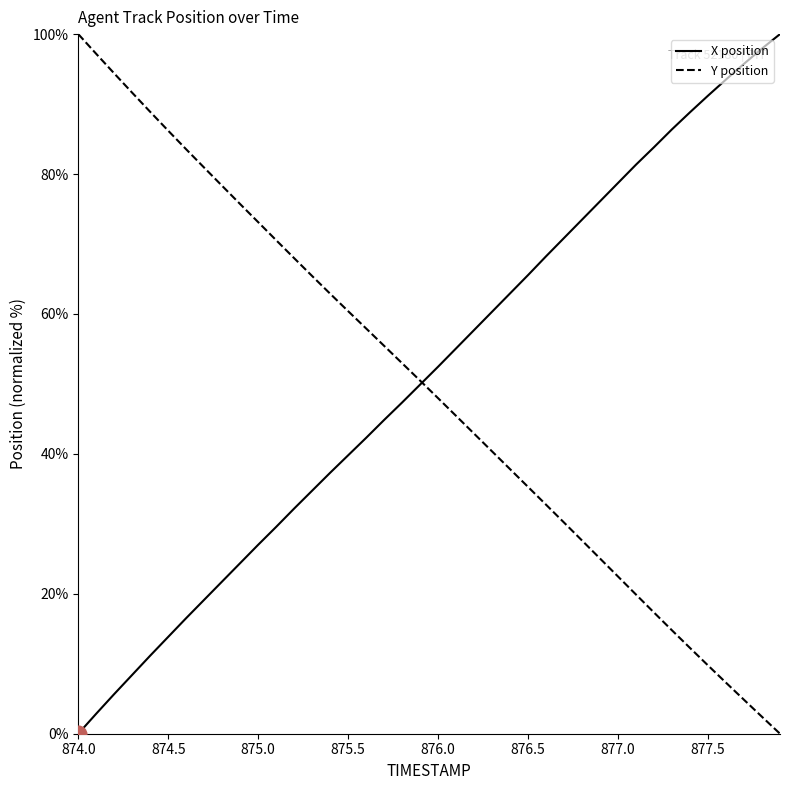

Is it true that X equals 11.0 at 875.6?

False